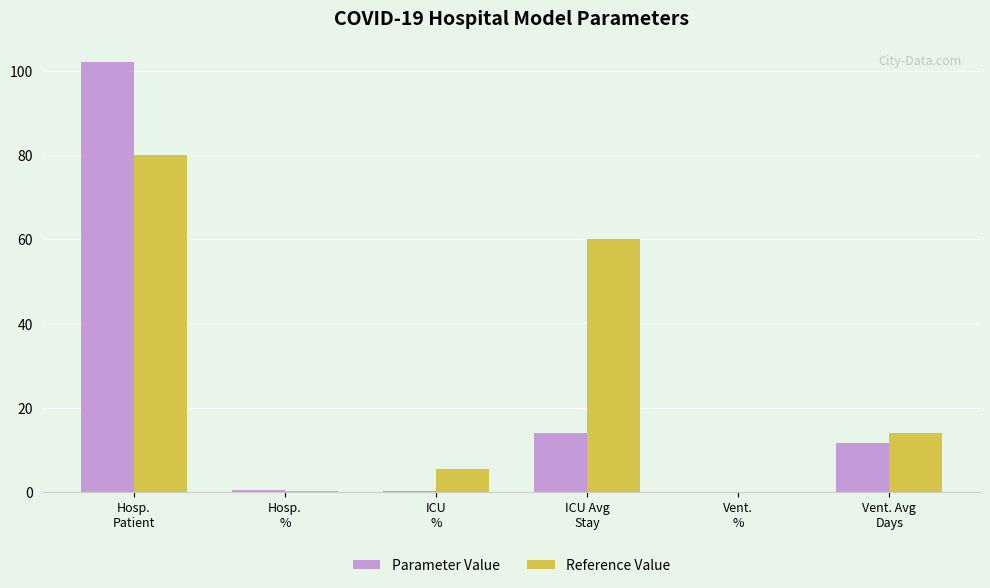

What is the sum of all Reference Value values?

159.7